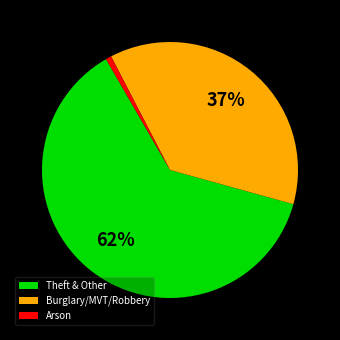

Which category has the smallest portion of the pie?

Arson